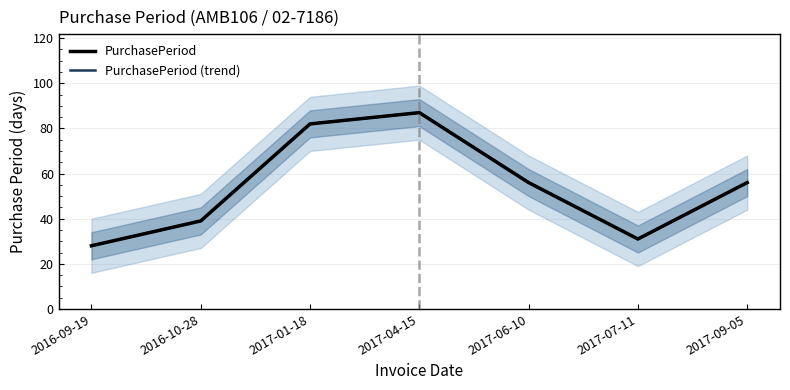

Count the number of data series in this chart.

2